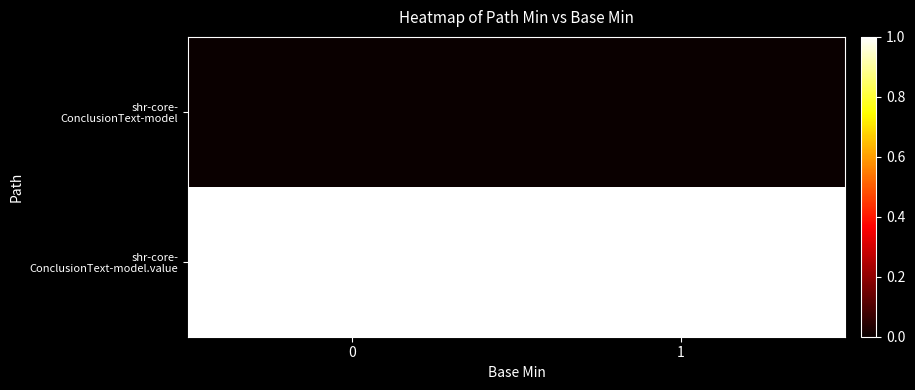

Rank the series at 1 from lowest to highest value.

shr-core- ConclusionText-model, shr-core- ConclusionText-model.value